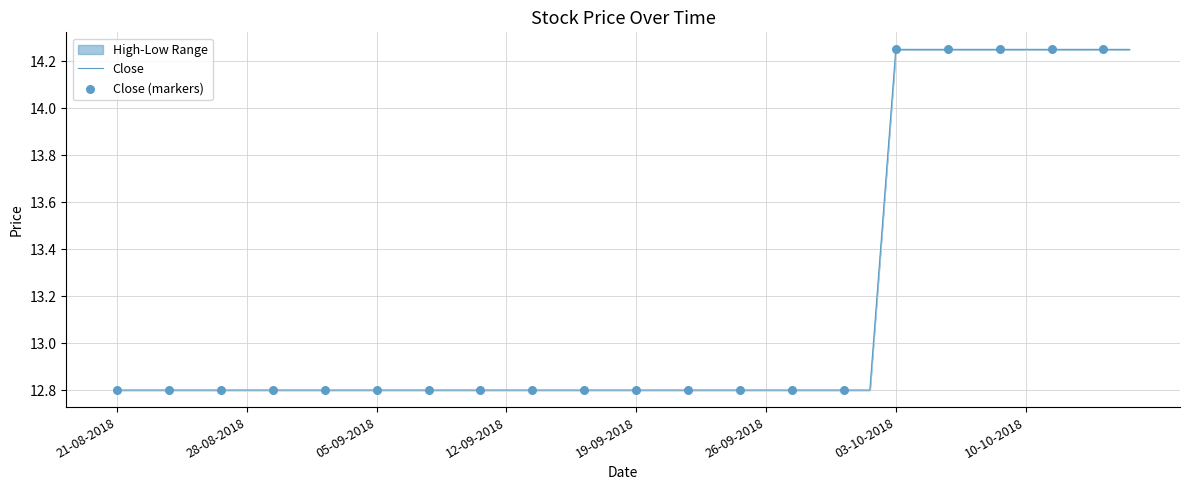

Is it true that the value at 10-10-2018 is 9.6?

False